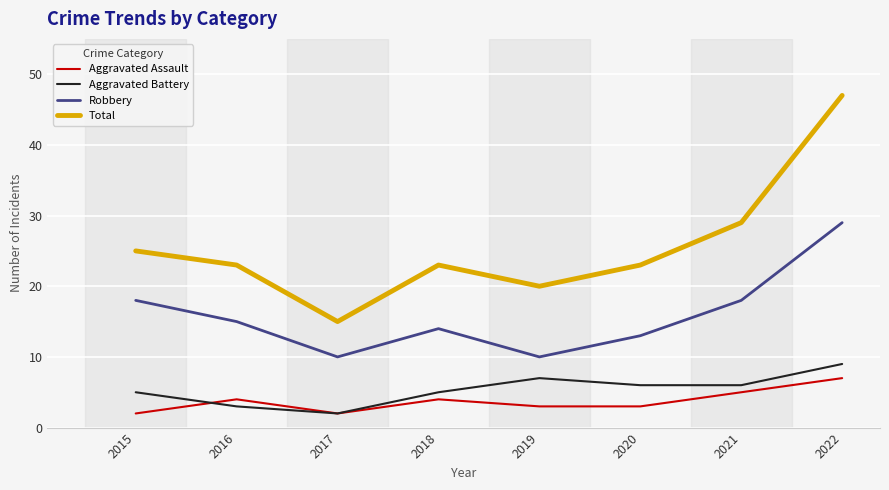

Which series has the largest total across all categories?

Total